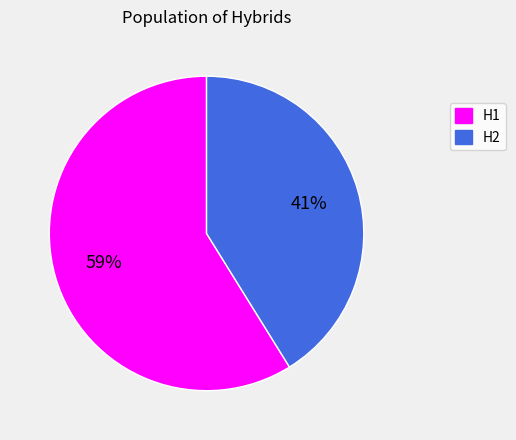

Is the sum of H1 and H2 greater than half?

Yes